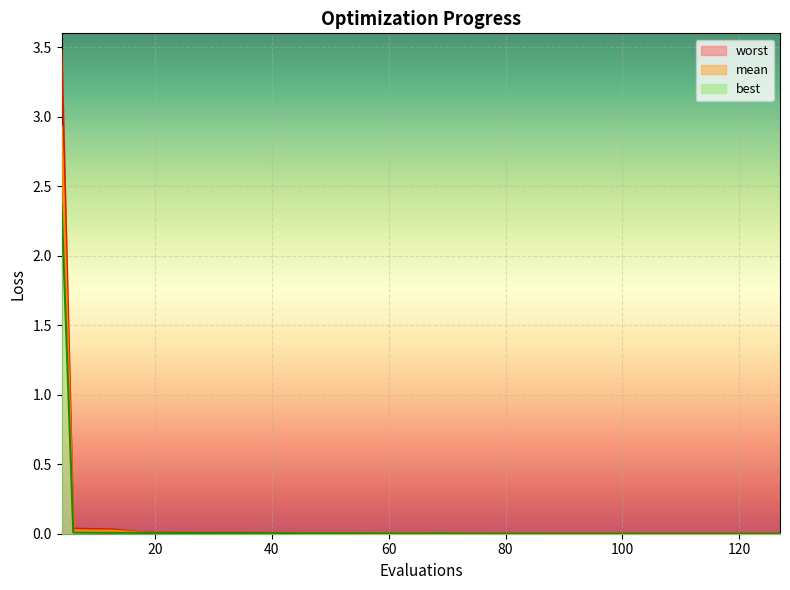

True or false: worst has more than 0 interior local peaks.

True